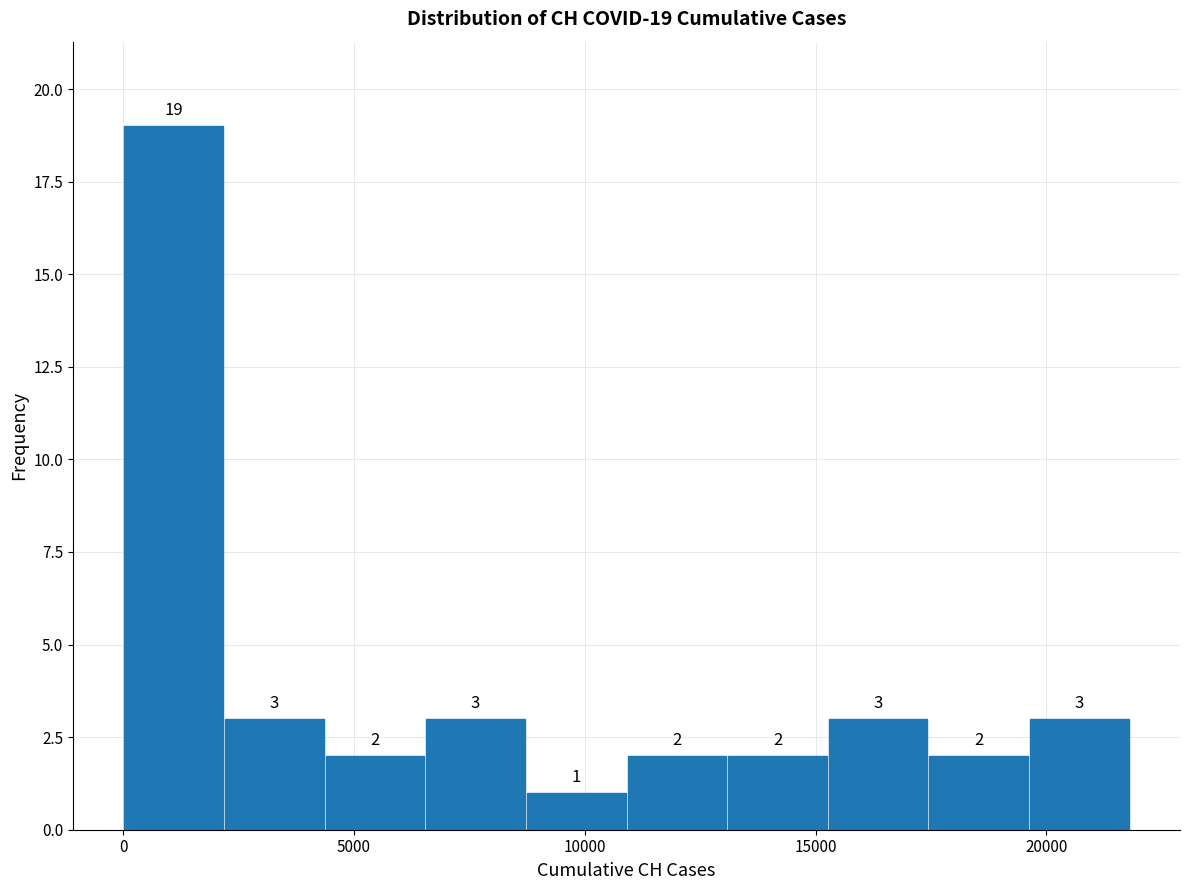

Which range on the x-axis has the tallest bar?

0 to 2000